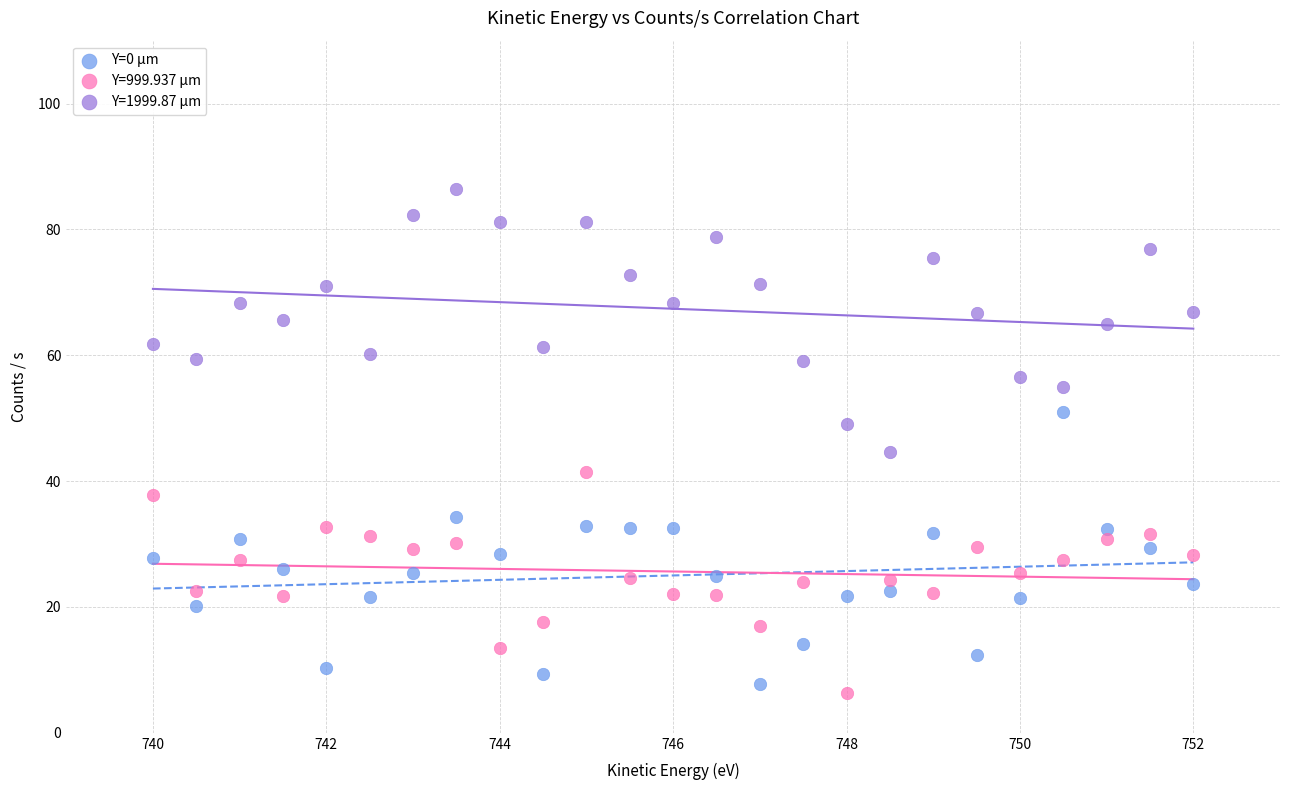

What is the X range (max minus min) for the scatter plot?

12.0